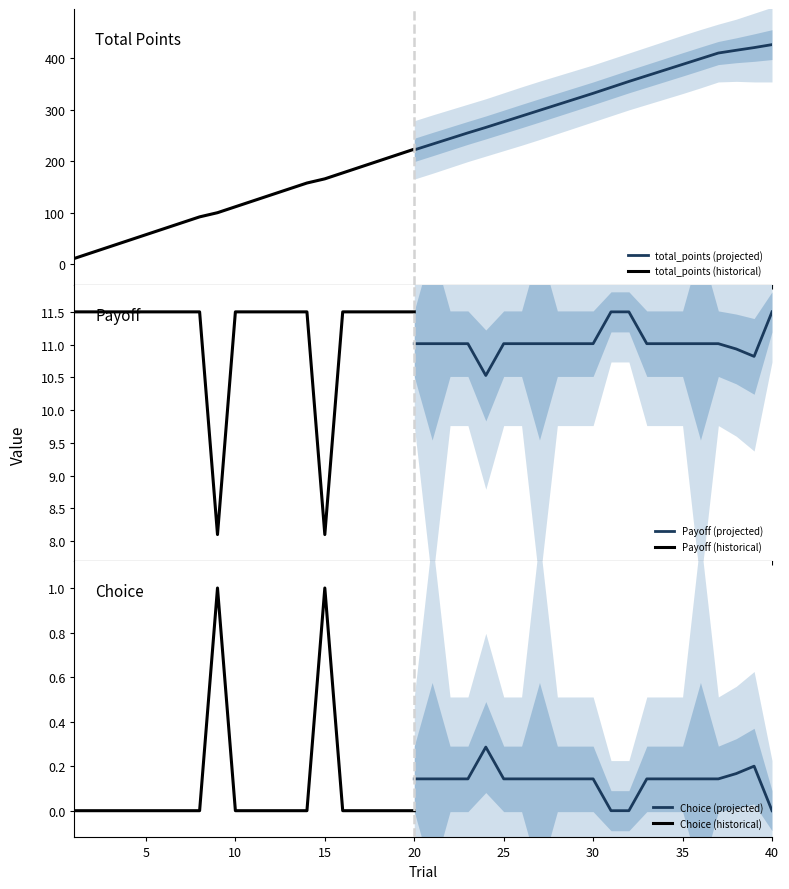

Which series has the largest range (max minus min)?

total_points